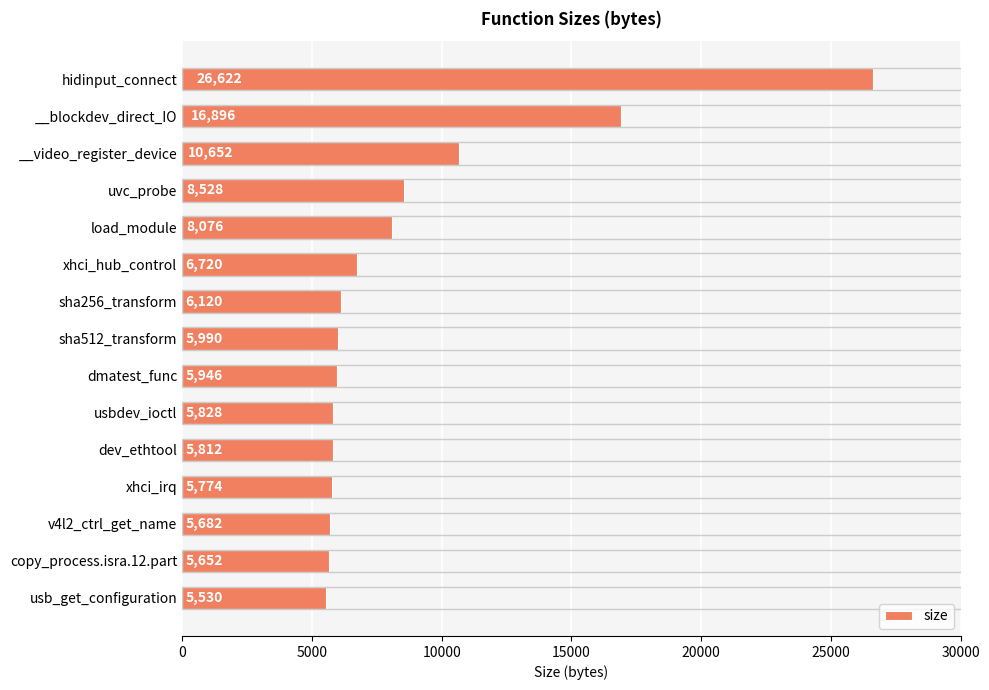

How many categories are shown in the chart?

15